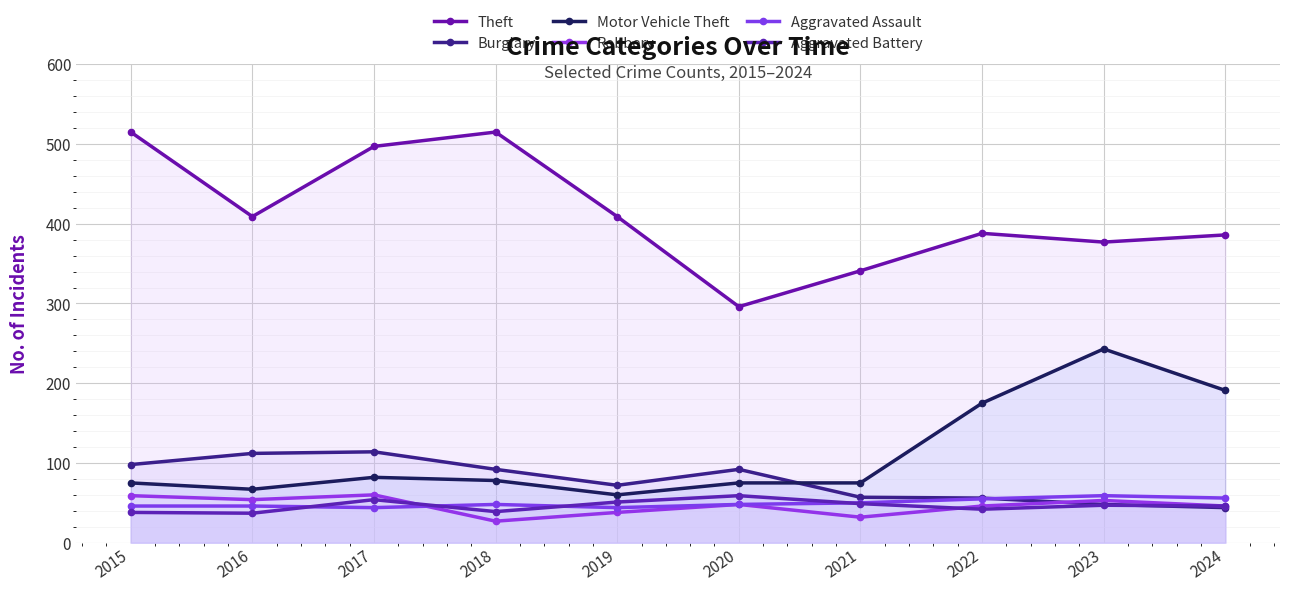

How many data points in Motor Vehicle Theft are less than 78?

5